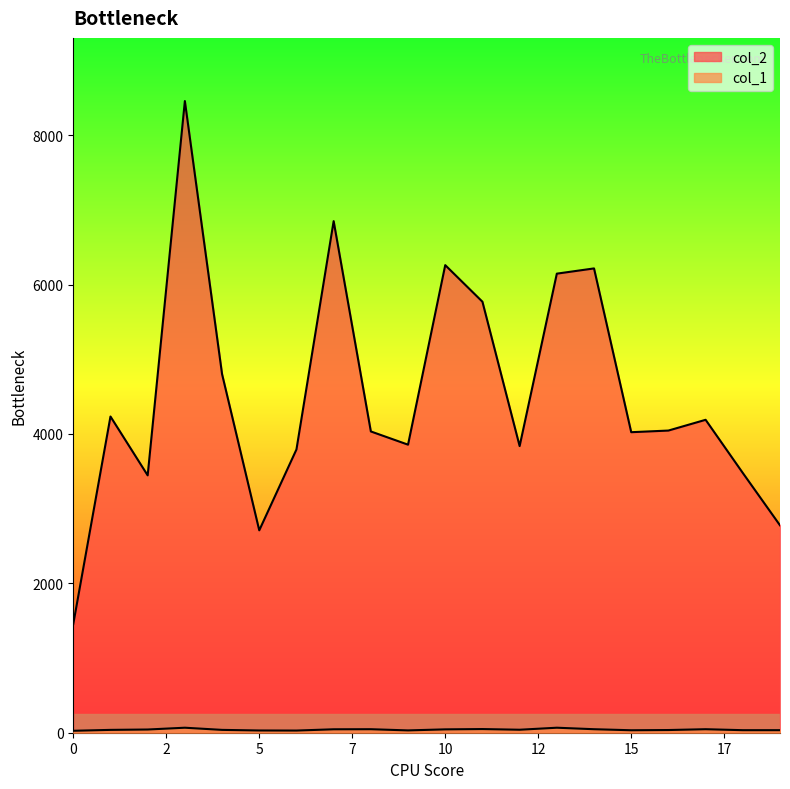

Is it true that col_2 equals 4864 at 19?

False